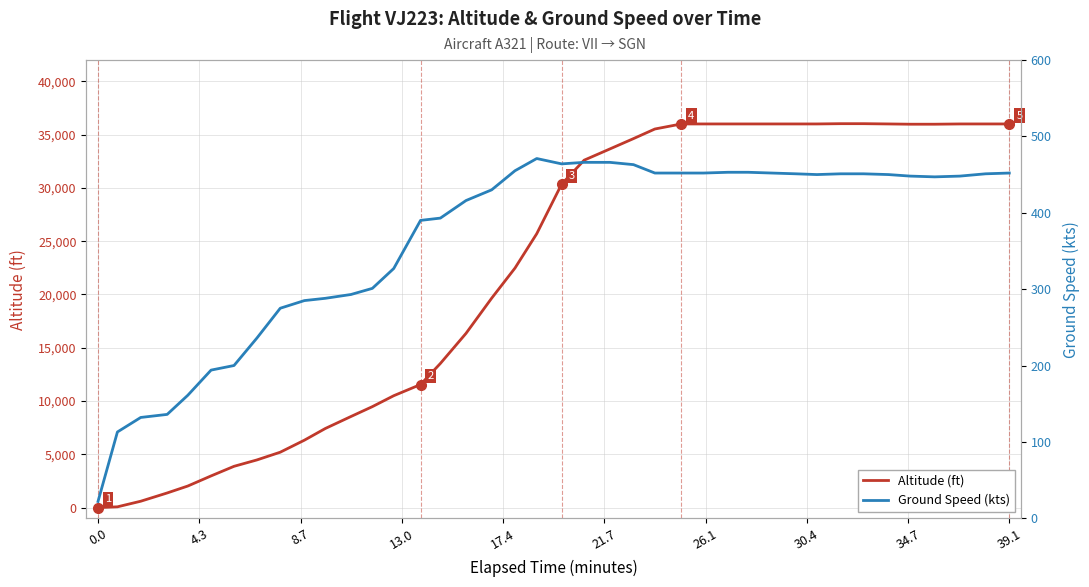

What is the sum of all Altitude (ft) values?

878875